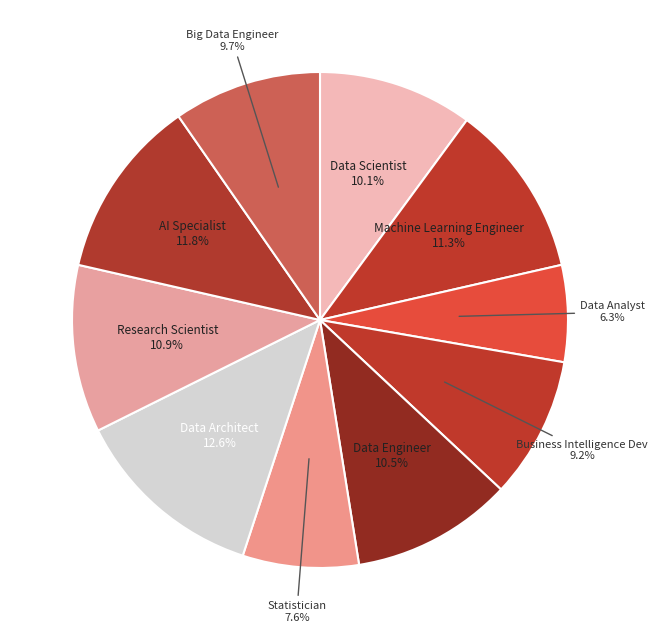

Count the number of slices in the pie.

10